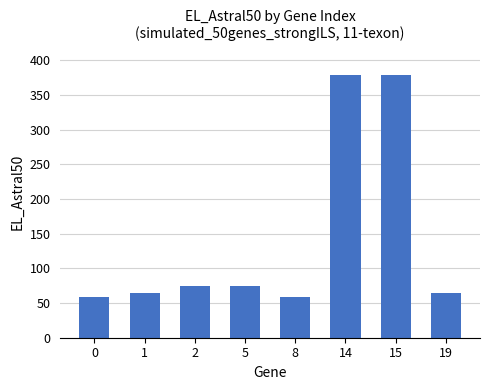

How many bars are there in total?

8